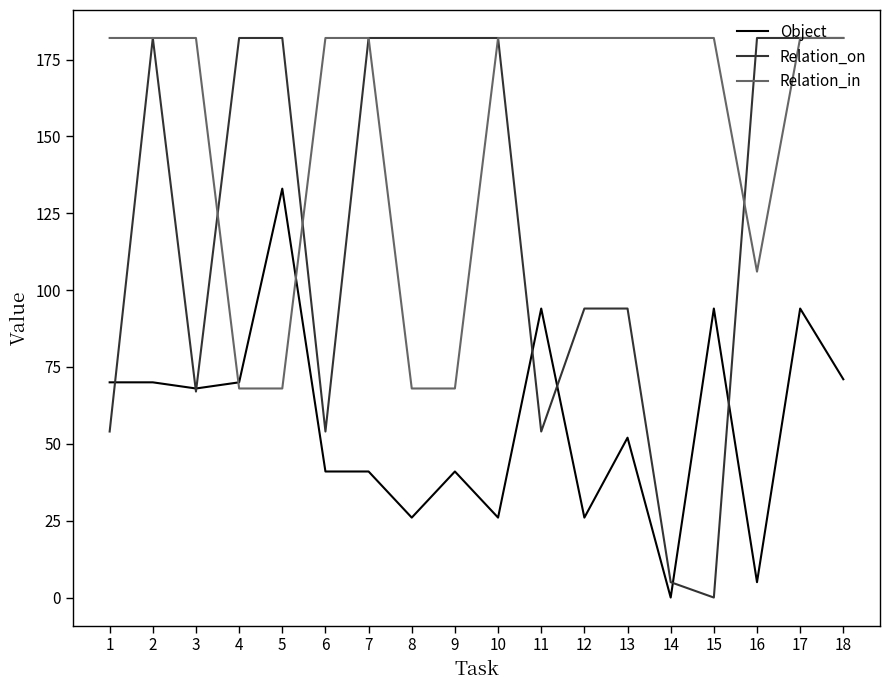

Does the chart have visible grid lines?

No